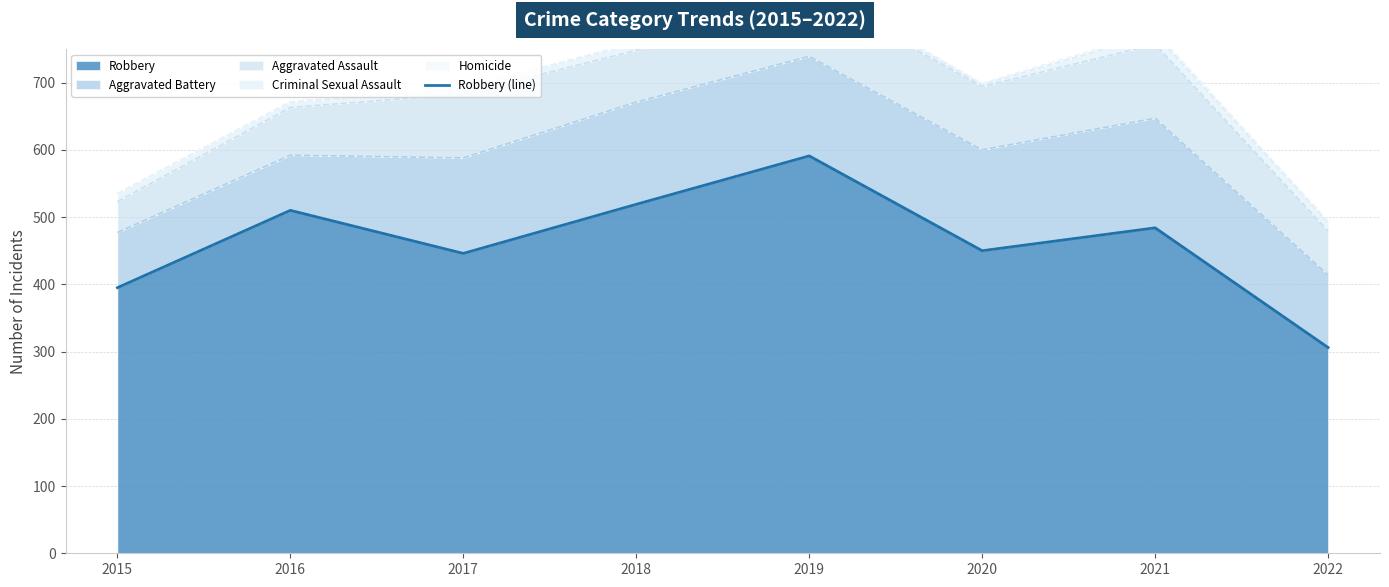

List the labels in order of value, smallest first.

2022, 2015, 2017, 2020, 2021, 2016, 2018, 2019